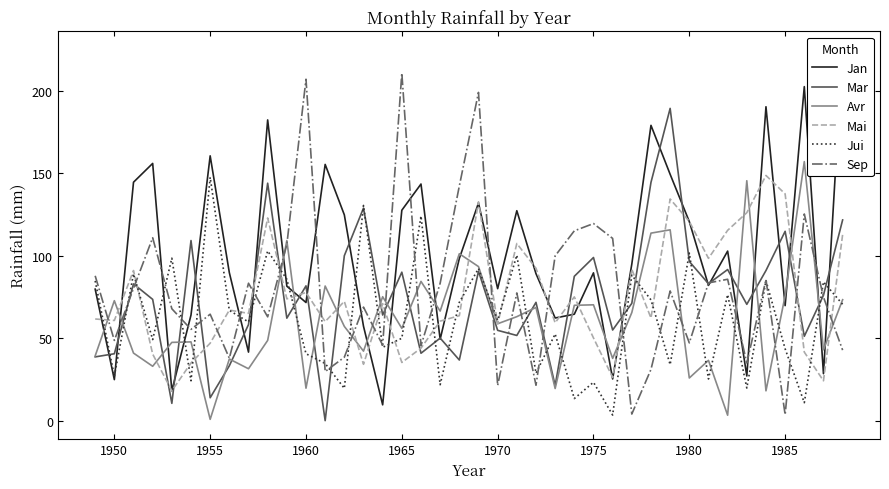

What is the lowest value of the Mai series?

18.1